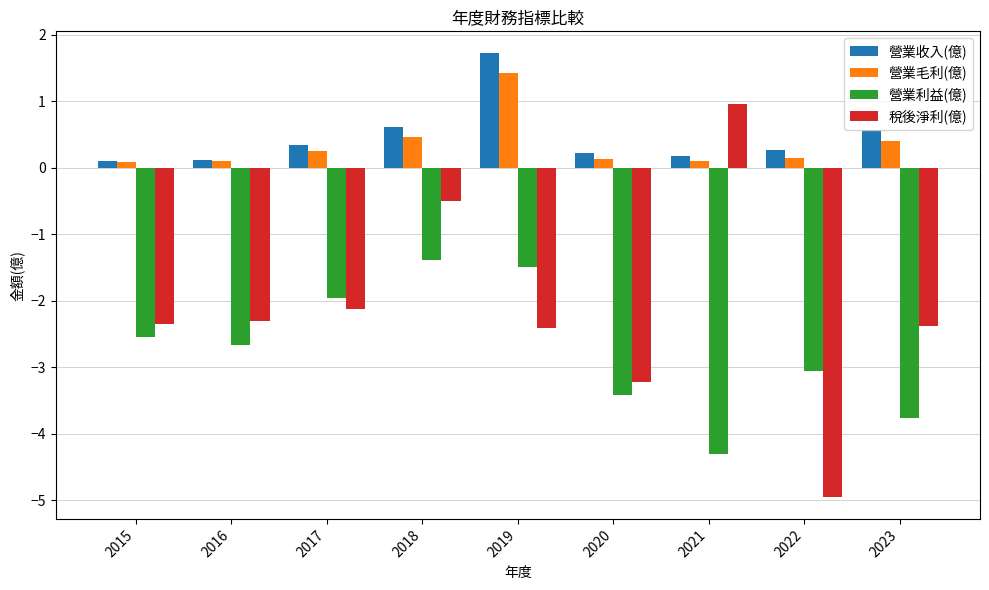

What value does the 營業利益(億) series have at 2015?

-2.5